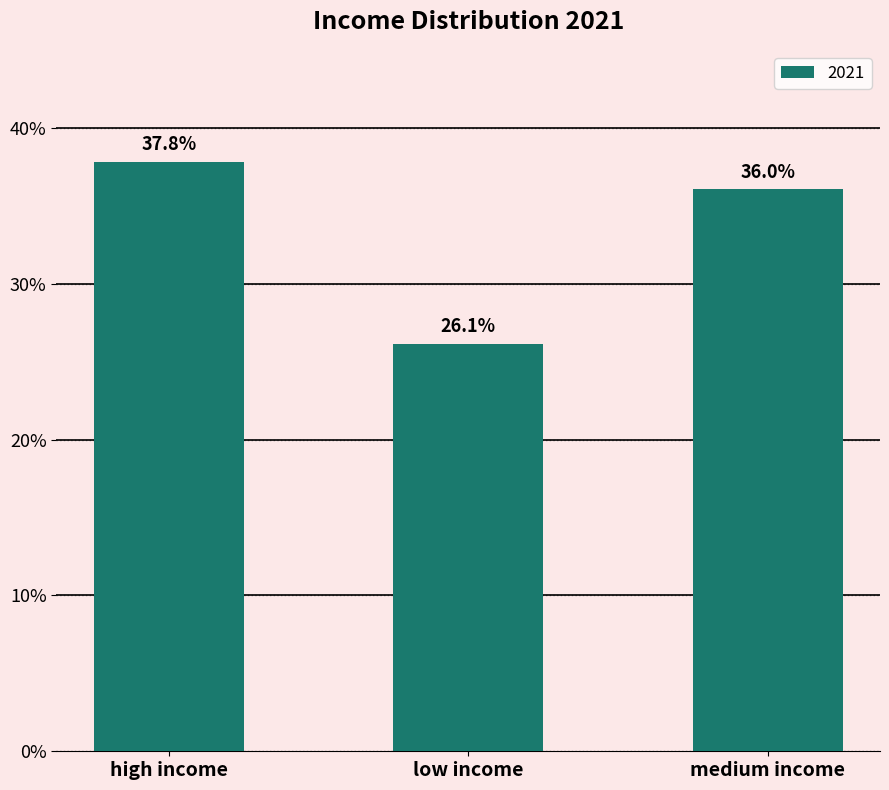

Which has a higher value, high income or low income?

high income